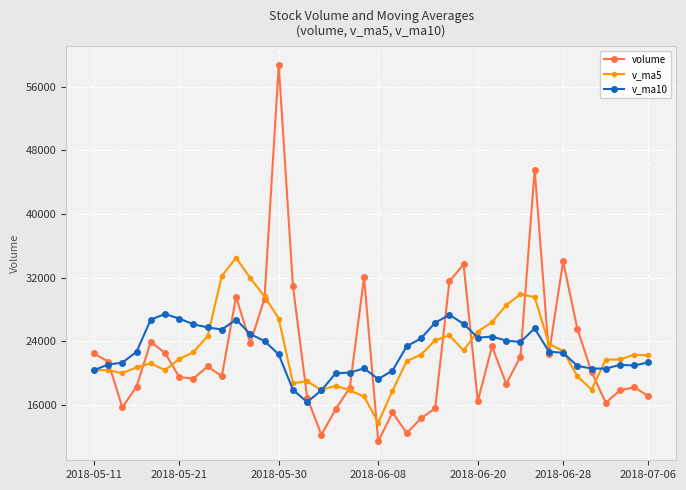

What is the sum of all volume values?

902191.8